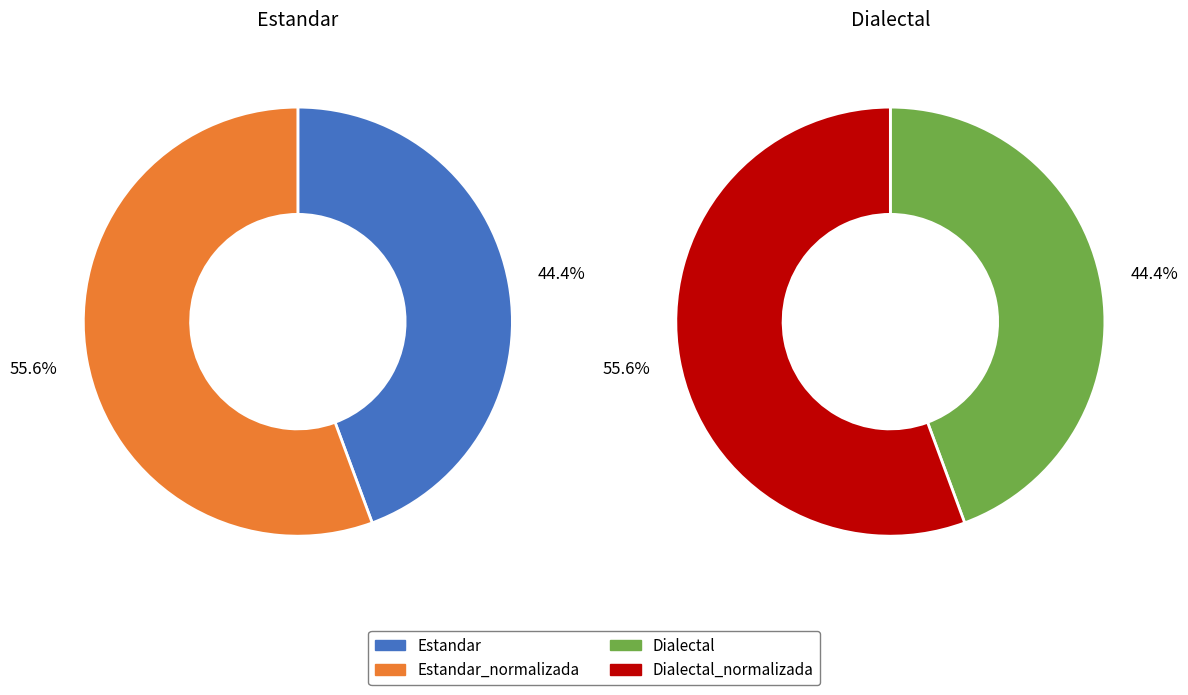

Rank the categories by value from highest to lowest.

Estandar_normalizada, Dialectal_normalizada, Estandar, Dialectal